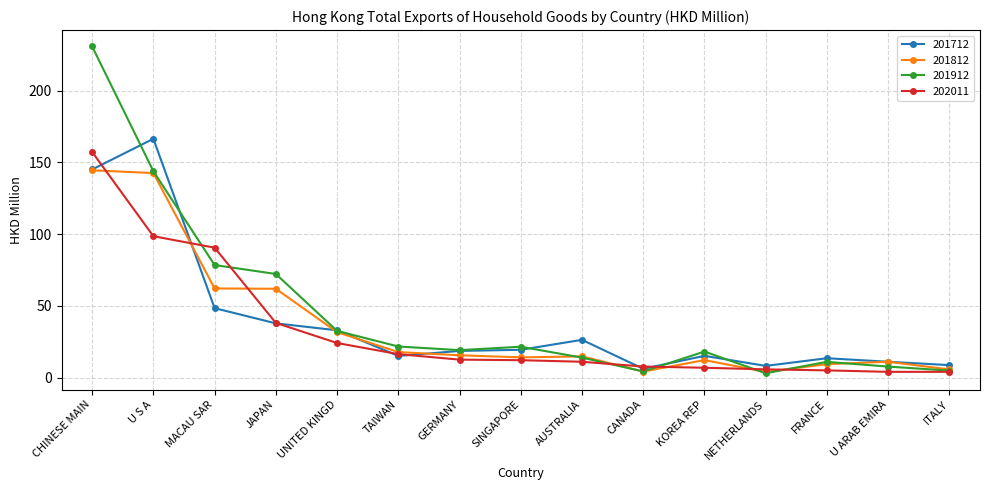

How many categories are shown in the chart?

15